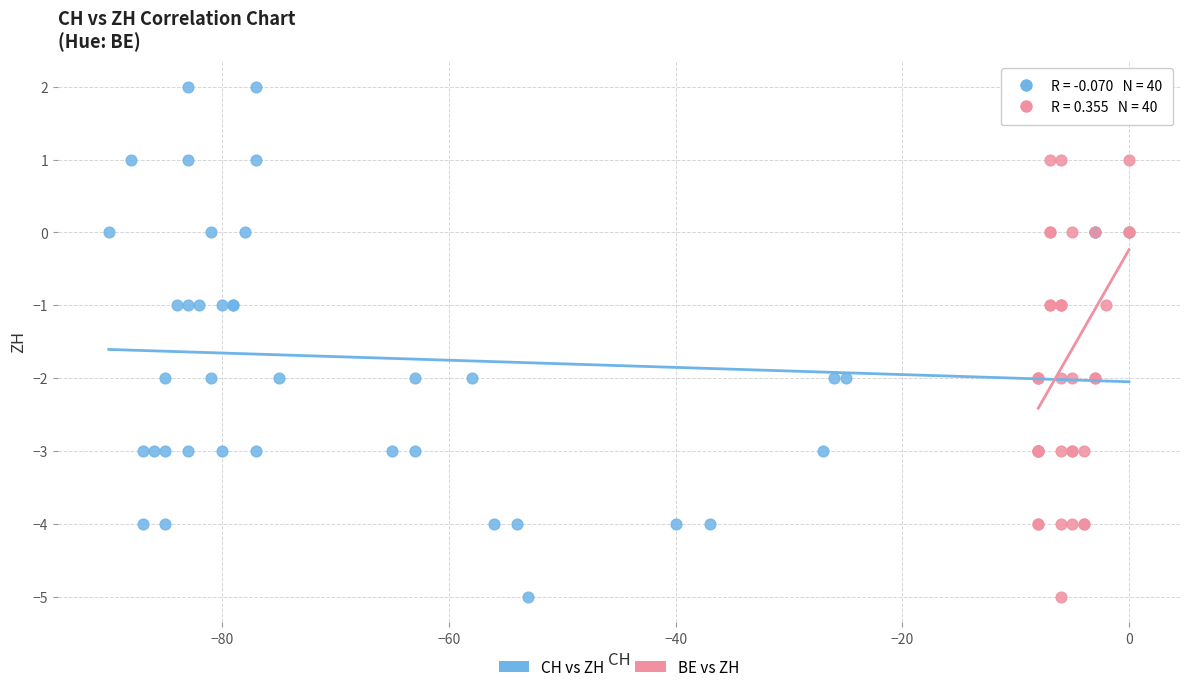

What are all the series names shown in the legend?

CH vs ZH, BE vs ZH